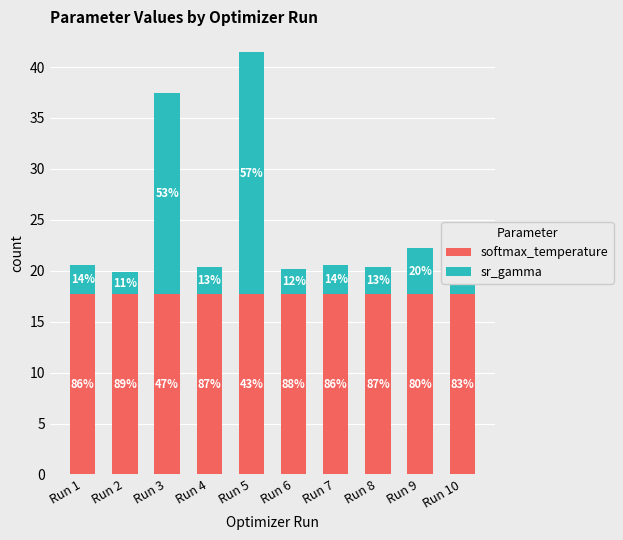

Rank the series by their maximum value, from lowest to highest.

softmax_temperature, sr_gamma